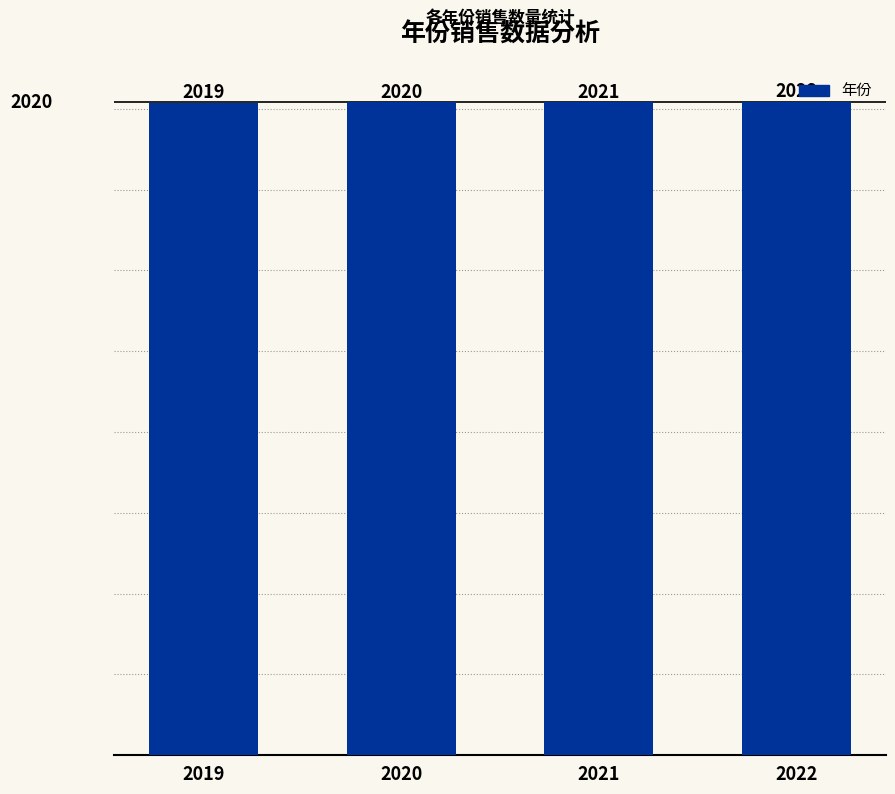

What is the change in value from 2020 to 2021?

+1